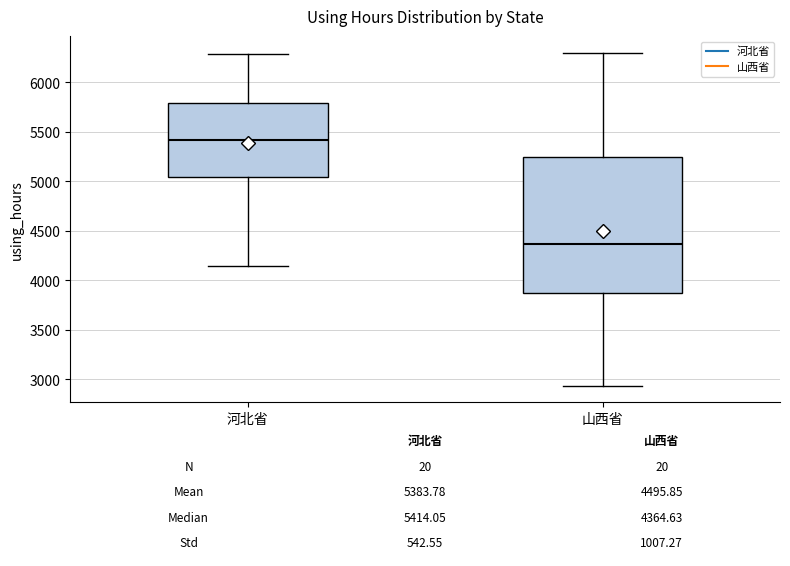

Which box's median line is the highest?

河北省